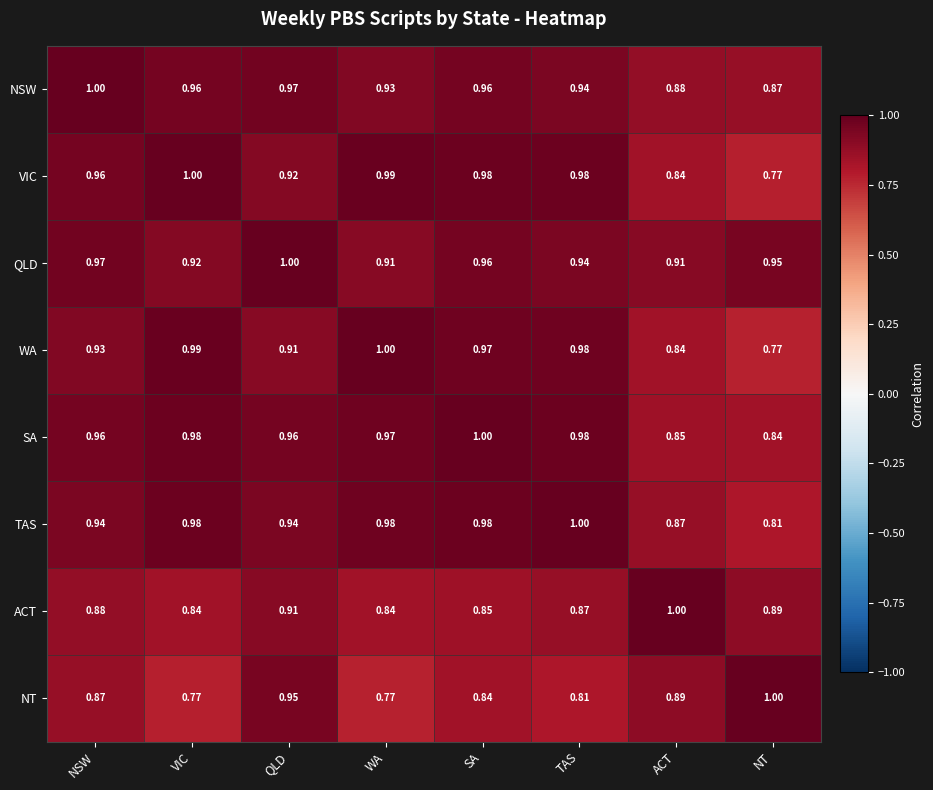

List the labels in order of WA value, largest first.

WA, VIC, TAS, SA, NSW, QLD, ACT, NT